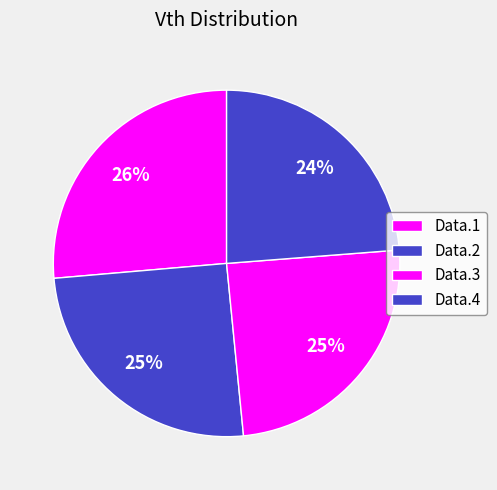

Which slice is the smallest?

Data.4